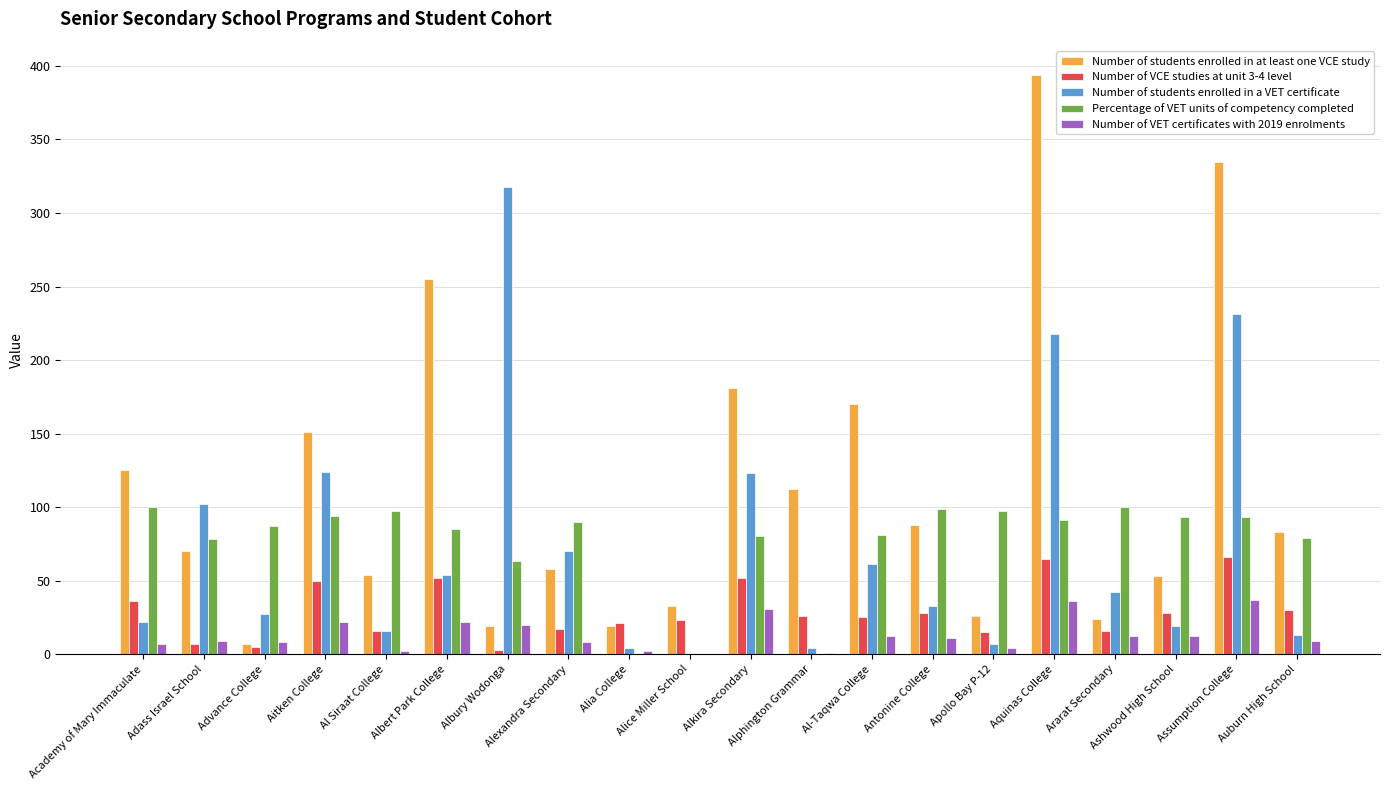

What is the sum of all Number of students enrolled in a VET certificate values?

1488